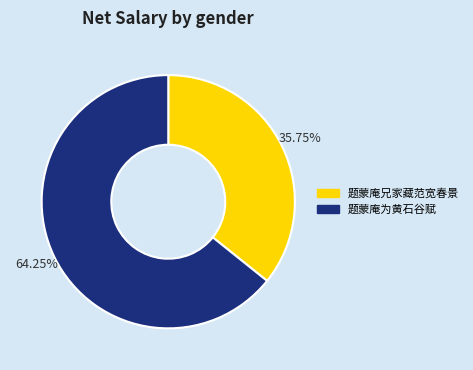

True or false: 题蒙庵兄家藏范宽春景 accounts for 43% of the total.

False